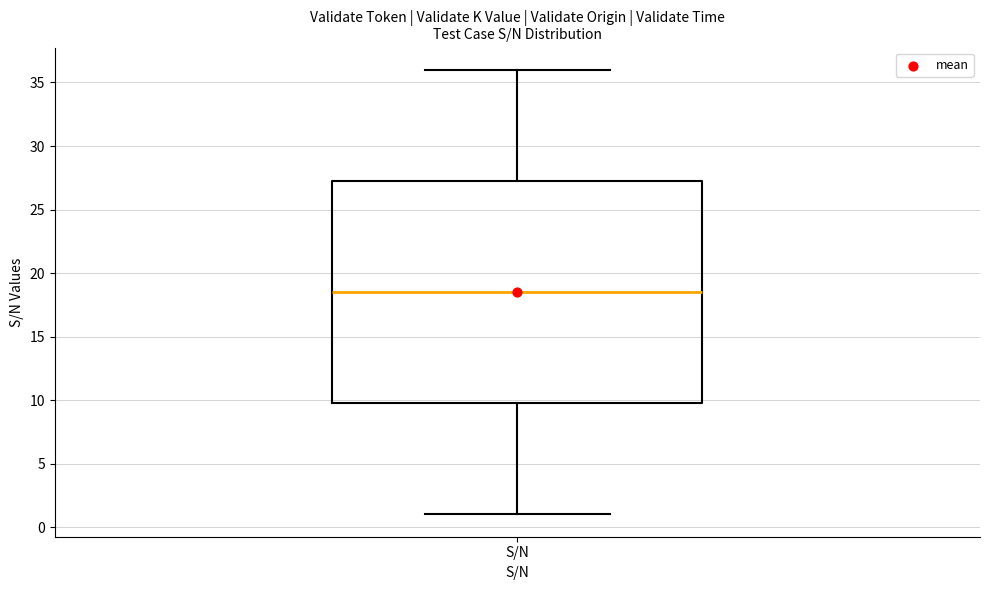

Where does the median line of the box for S/N sit on the y-axis? The values are not printed on the chart, so give them approximately, as read against the axis.

18.5